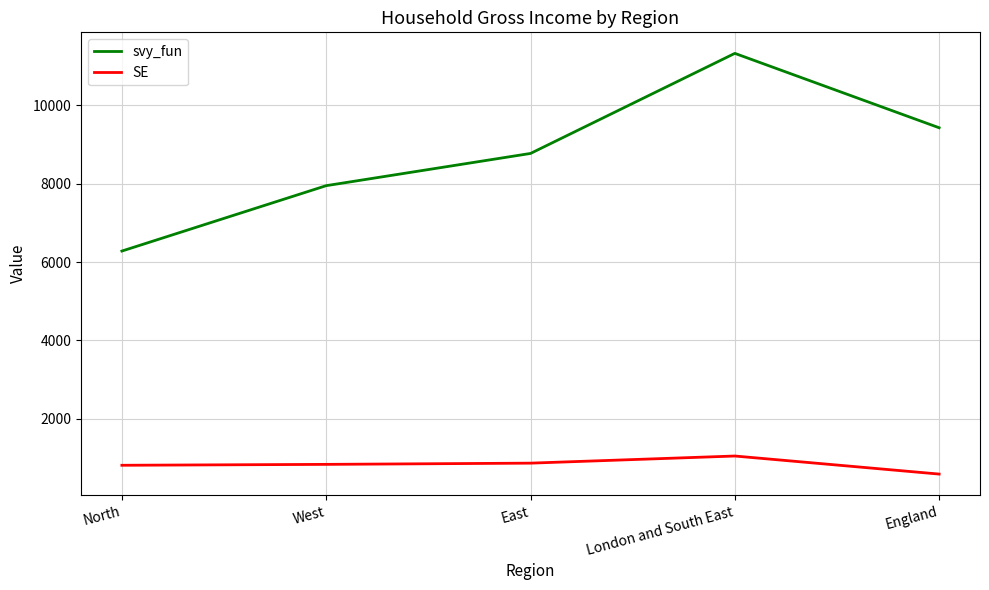

What is the spread (max minus min) of values at West?

7112.2